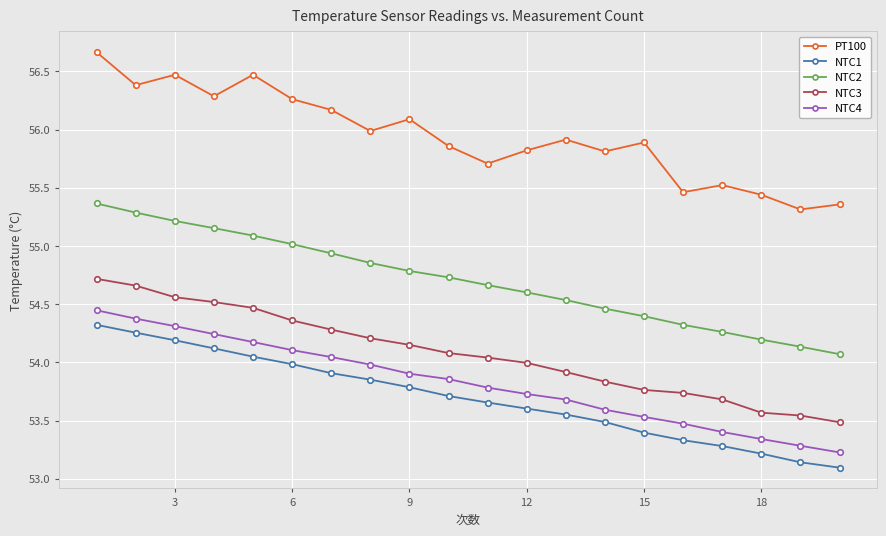

What is the sum of all PT100 values?

1118.9